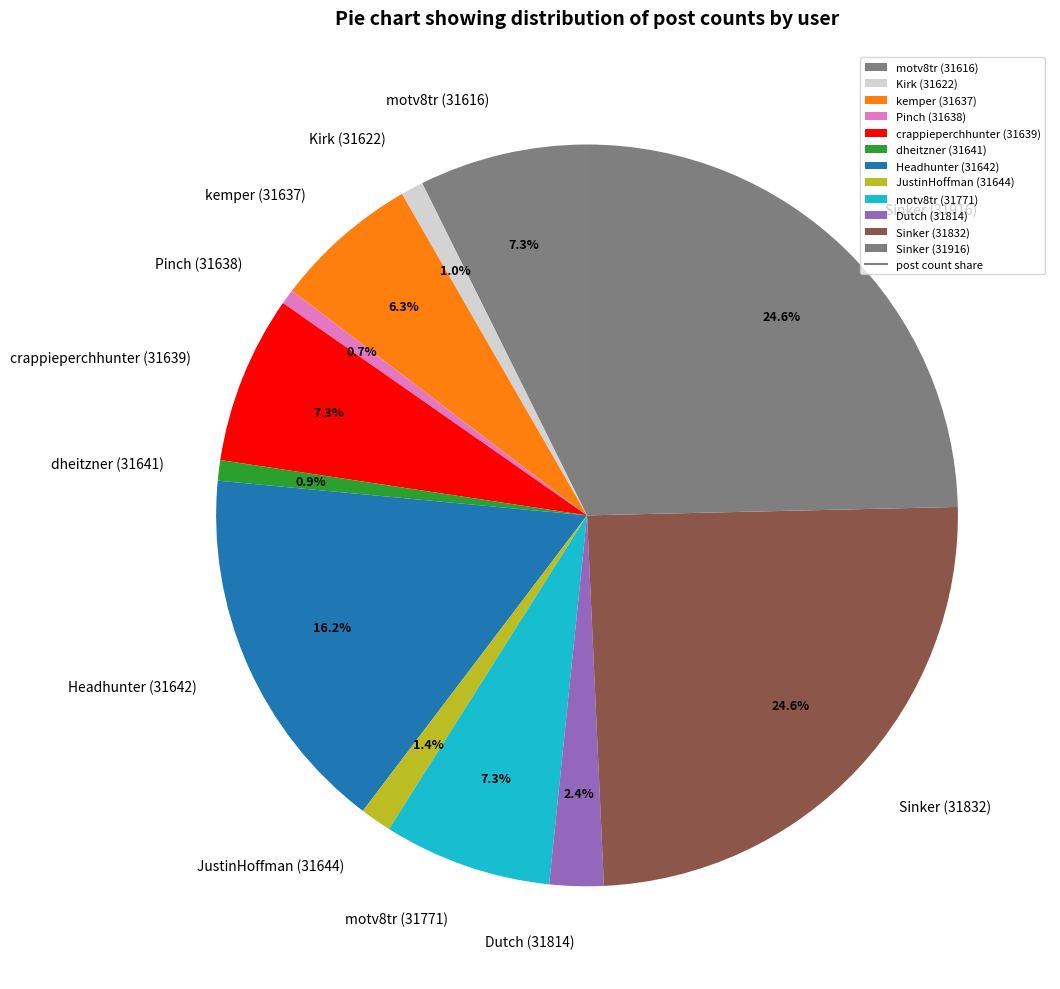

To the nearest percent, what is the combined percentage of dheitzner (31641) and motv8tr (31771)?

8%